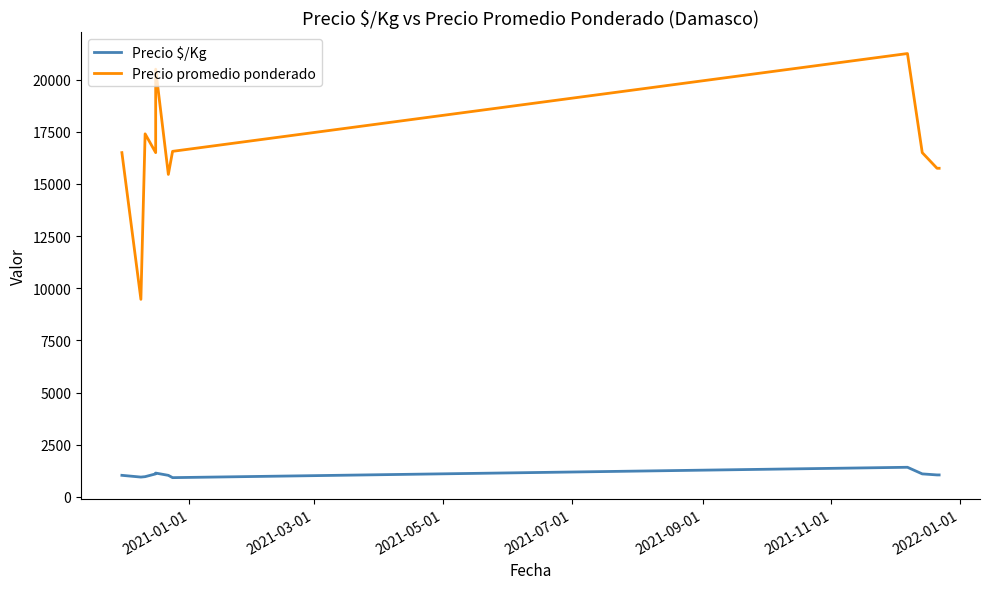

Between 2021-03-01 and 2022-01-01, which is larger?

2021-03-01